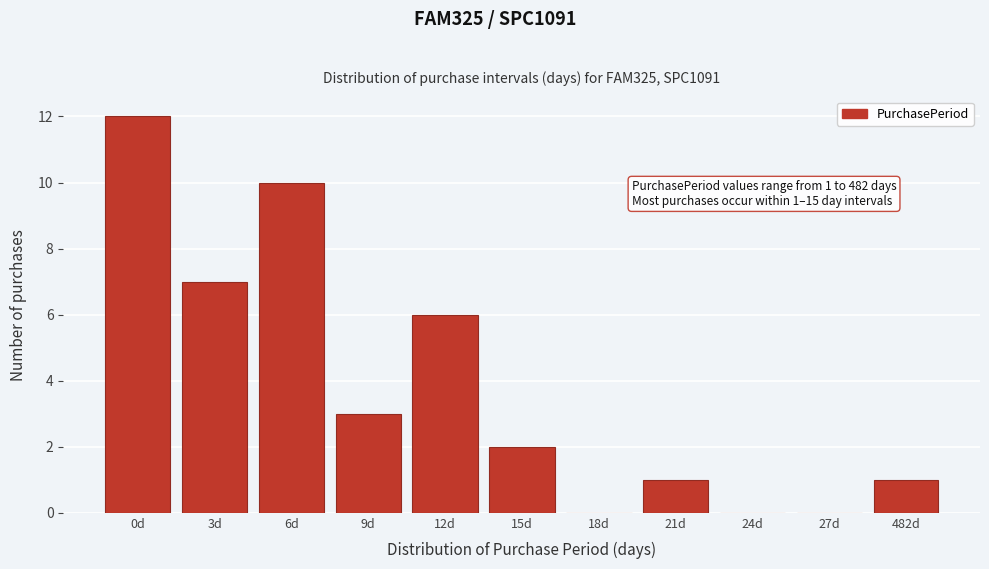

Reading left to right, transcribe all the data shown in this chart.

0d=12	3d=7	6d=10	9d=3	12d=6	15d=2	18d=0	21d=1	24d=0	27d=0	482d=1